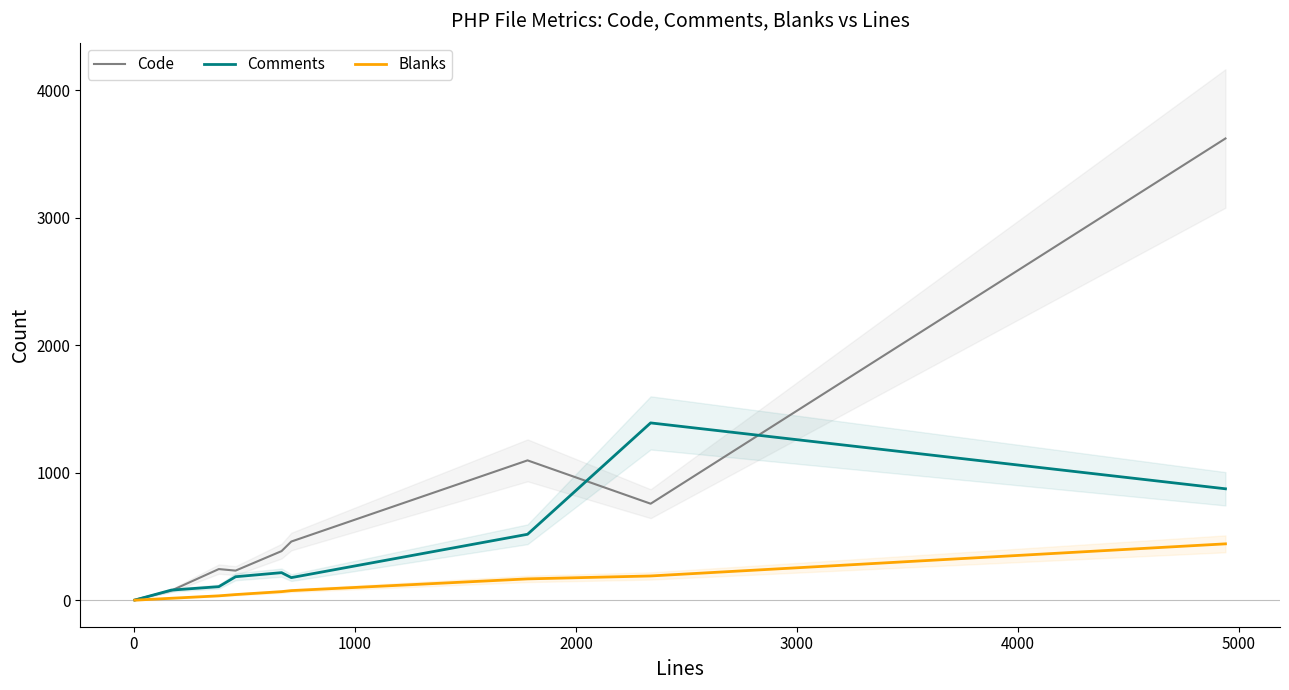

Is this an area chart (filled region under the line)?

No